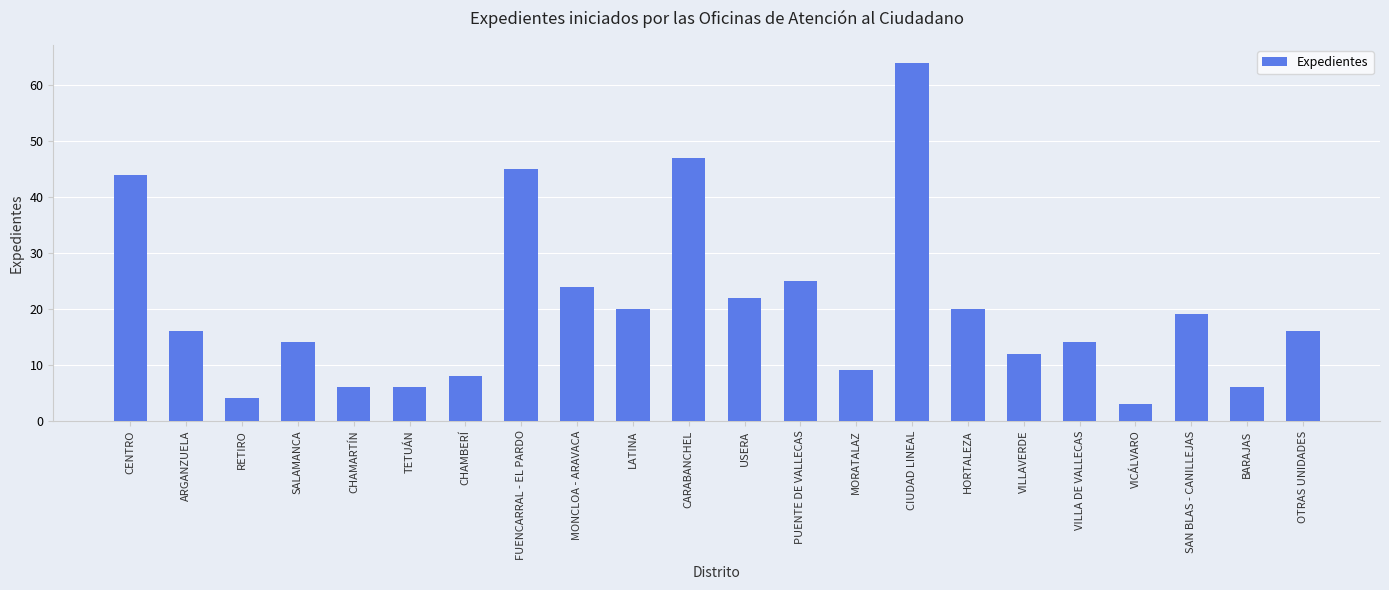

What is the greatest value displayed?

64